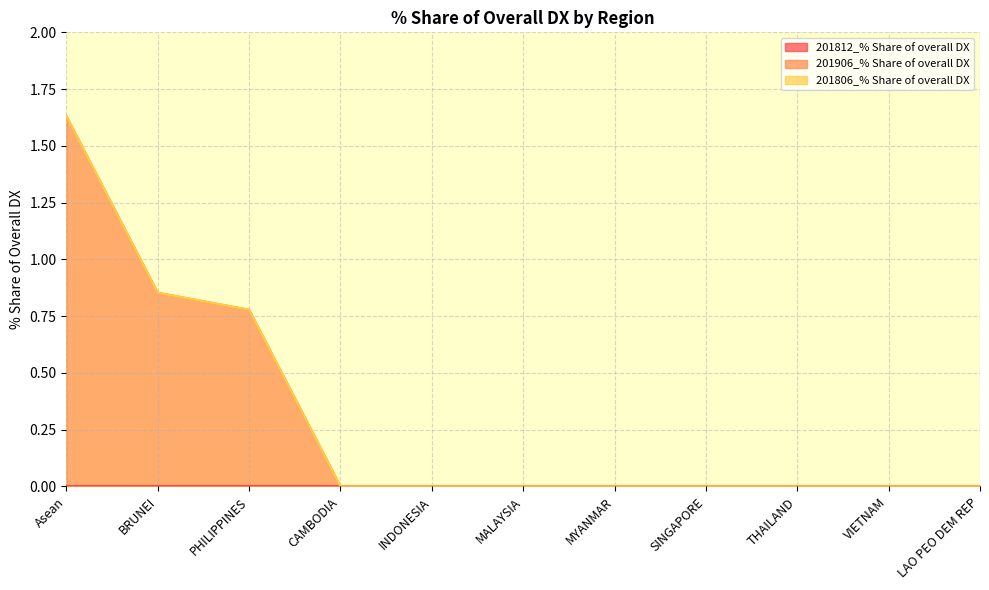

Where is 201906_% Share of overall DX nearest to the value 0?

CAMBODIA